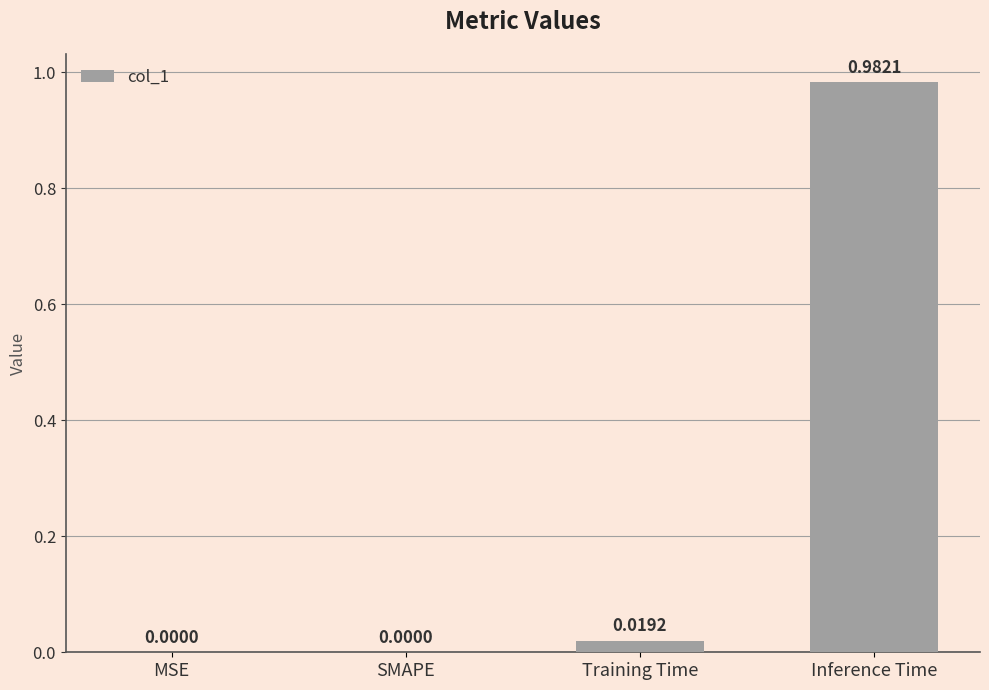

What is the change in value from Training Time to Inference Time?

+1.0